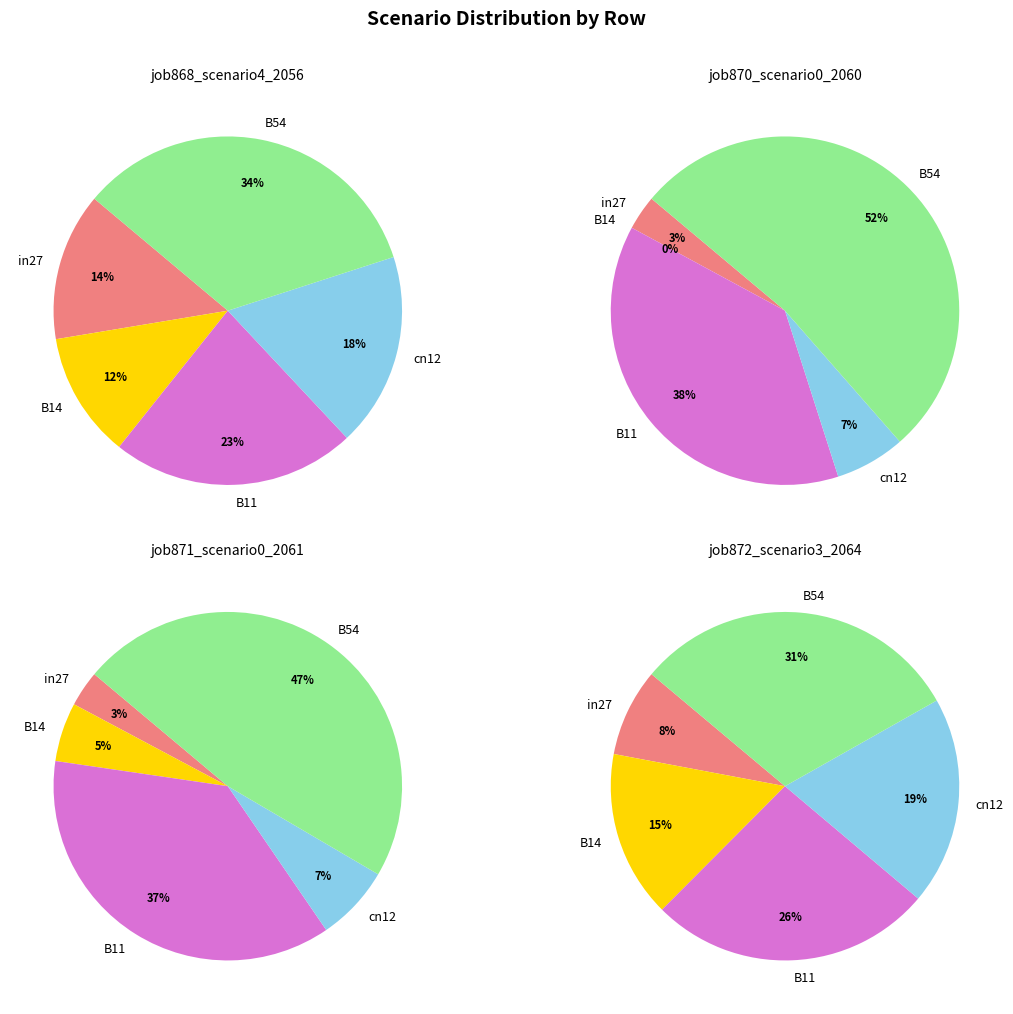

To the nearest percent, what portion does cn12 represent?

19%